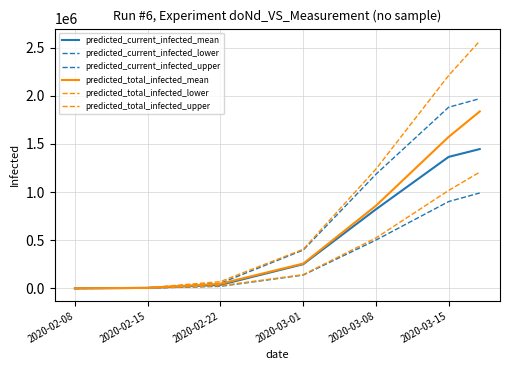

What is the difference between the maximum and minimum values in the predicted_total_infected_mean series?

1835778